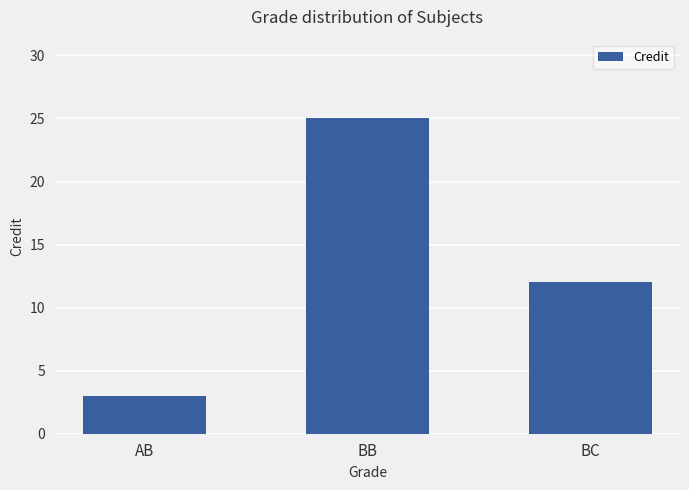

Reading right to left, list all the values displayed in this chart.

BC=12	BB=25	AB=3